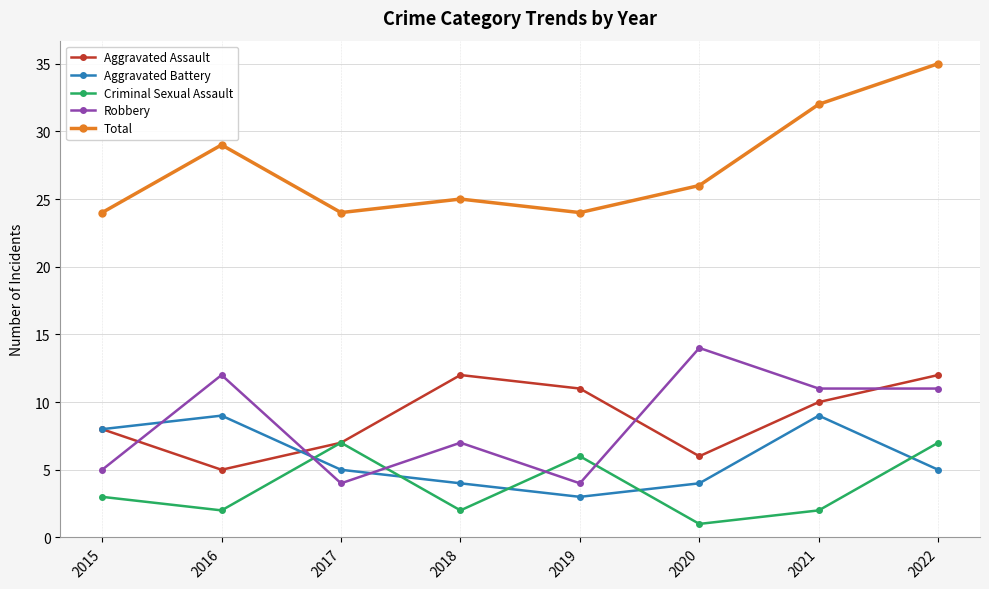

What are all the series names shown in the legend?

Aggravated Assault, Aggravated Battery, Criminal Sexual Assault, Robbery, Total